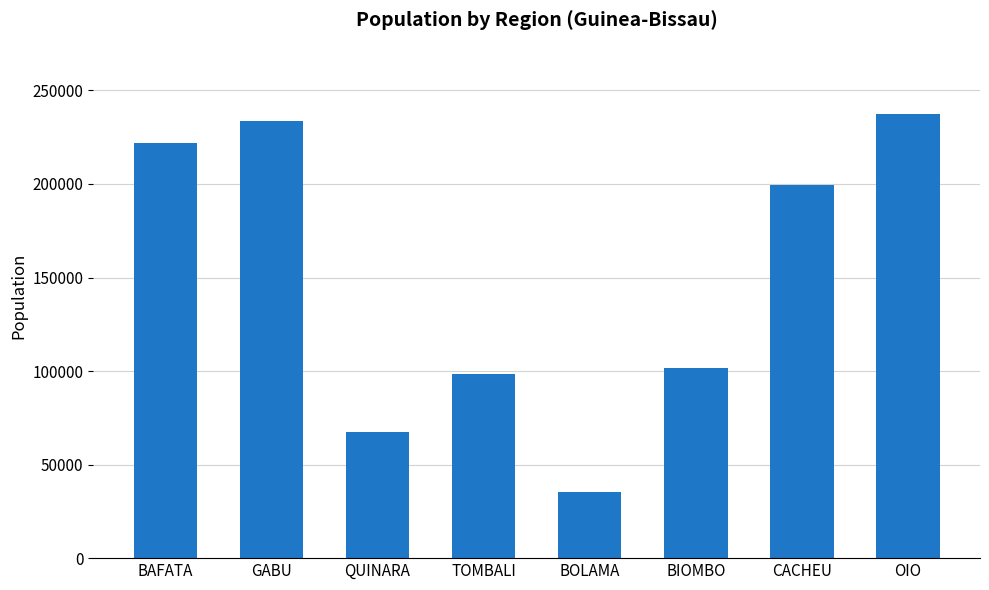

Reading left to right, list all the values displayed in this chart.

221689	233638	67463	98357	35222	101553	199622	237553